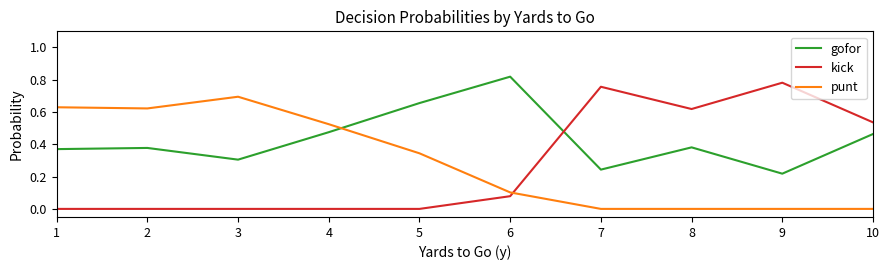

True or false: gofor and kick intersect in this chart.

True